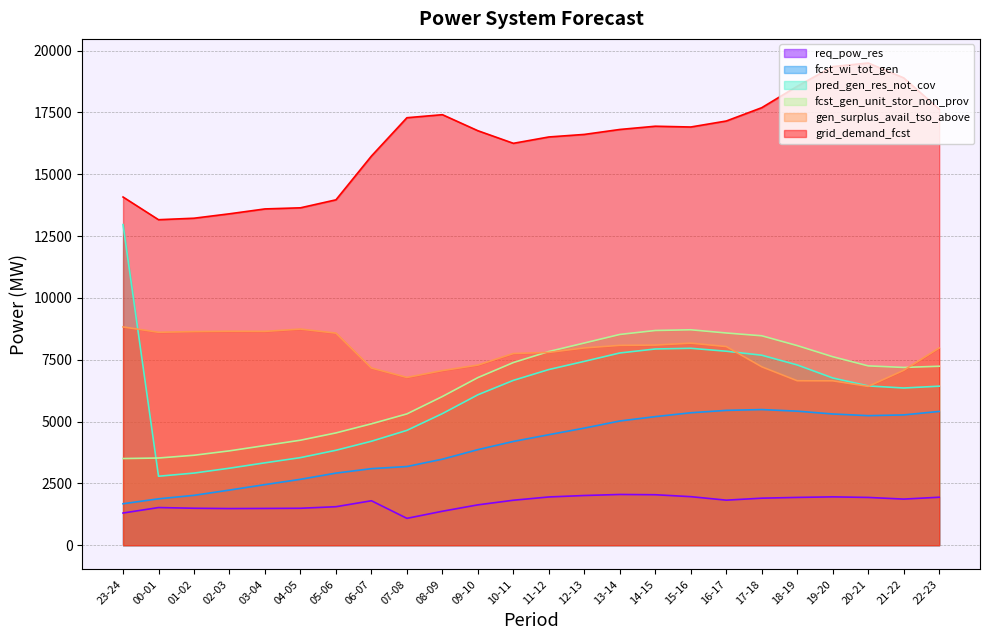

The pred_gen_res_not_cov series shows 7104 at 11-12. True or false?

True